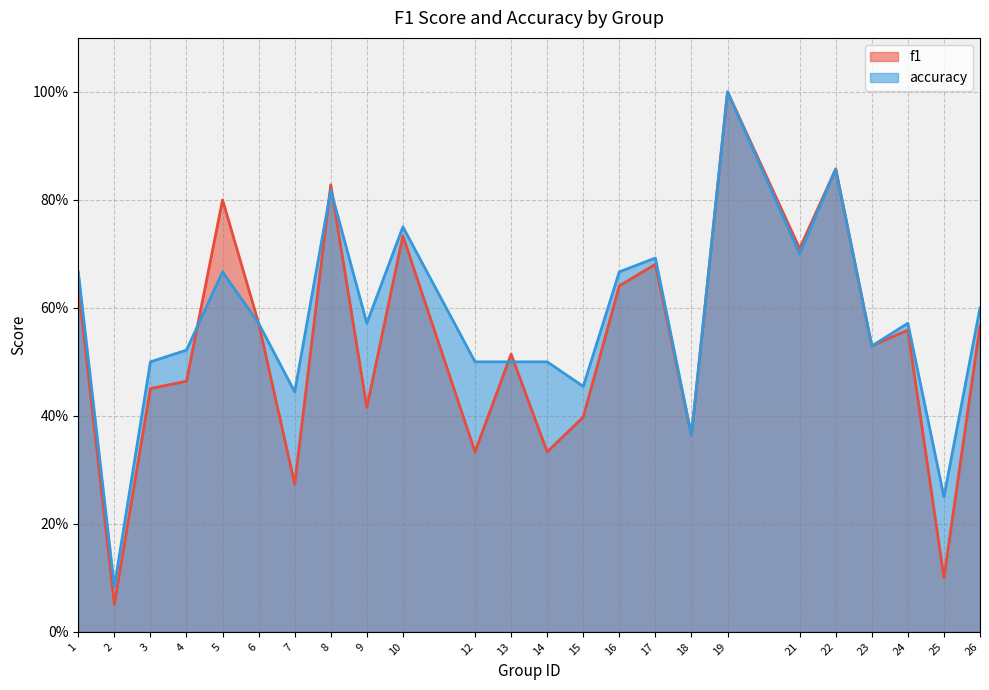

What is the value of the f1 point at the 22nd from the left?

0.6